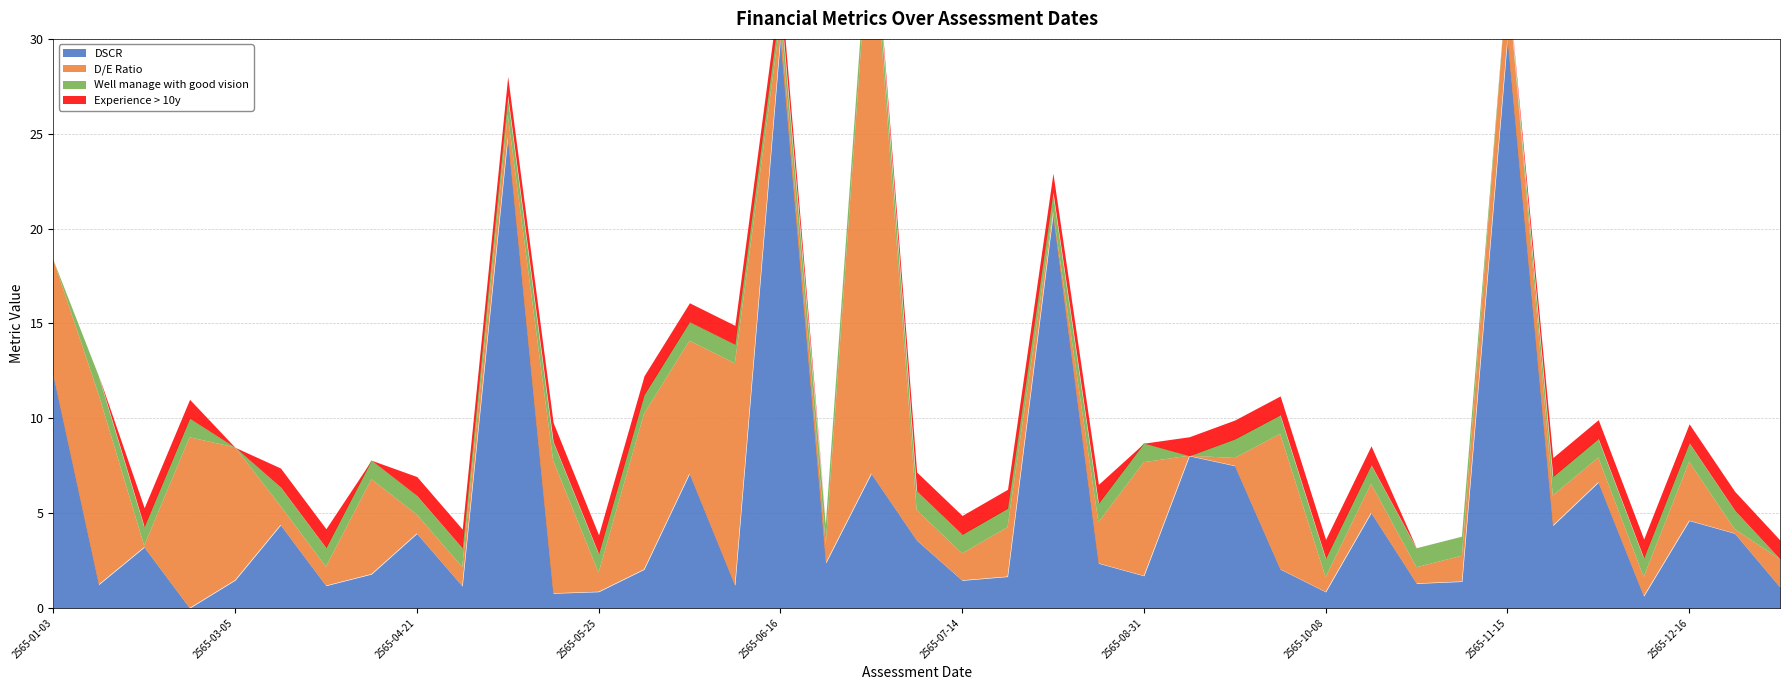

Between 2565-11-18 and 2565-03-05, which is larger?

2565-11-18